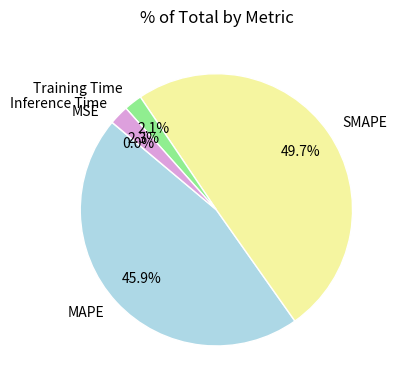

To the nearest percent, what is the combined percentage of SMAPE and MAPE?

96%